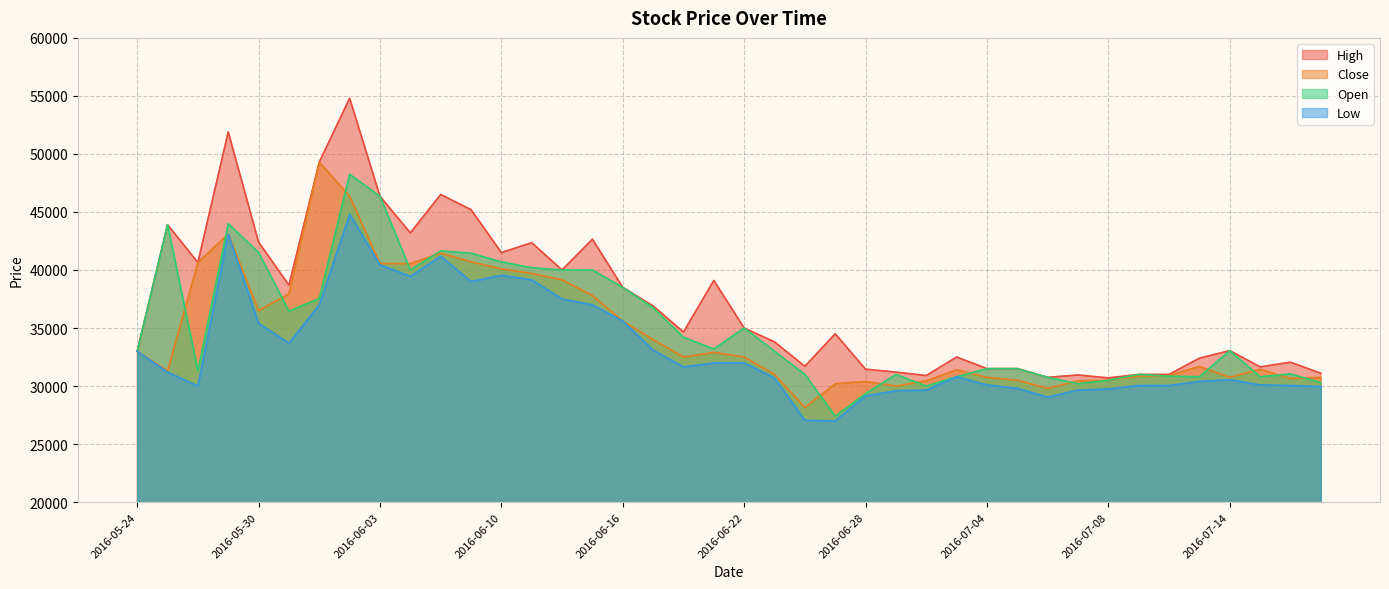

True or false: Low has a value of 39550 at 2016-06-10.

True